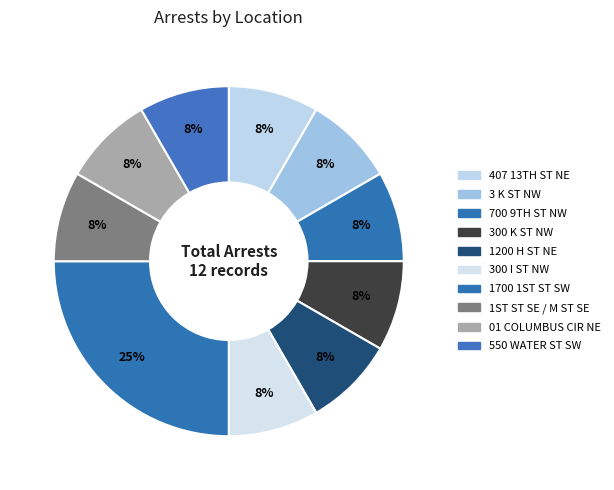

How many slices are in this pie chart?

10